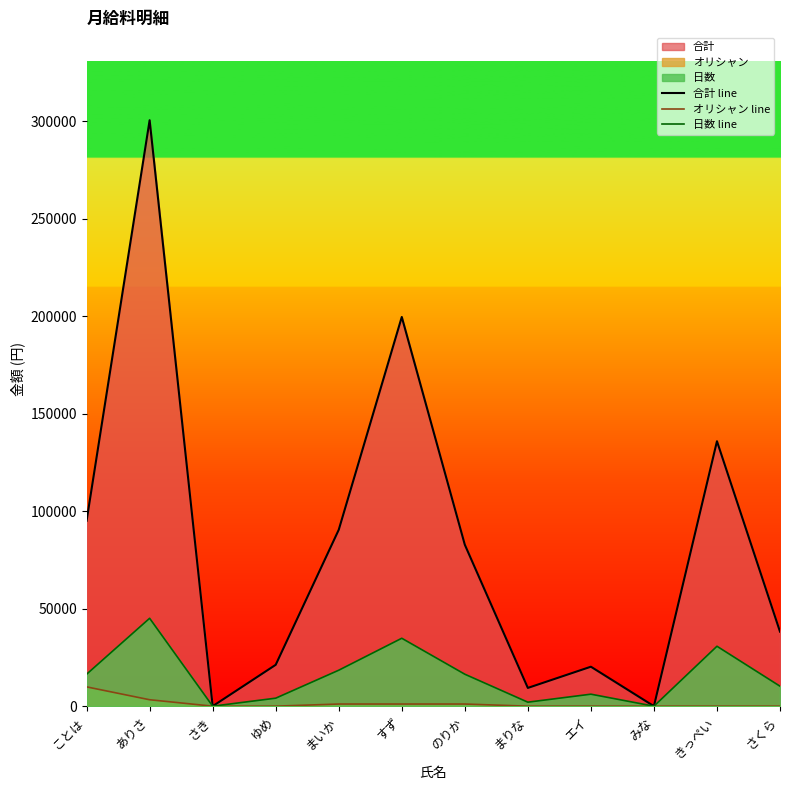

Which series changed the most between ゆめ and すず?

合計 line